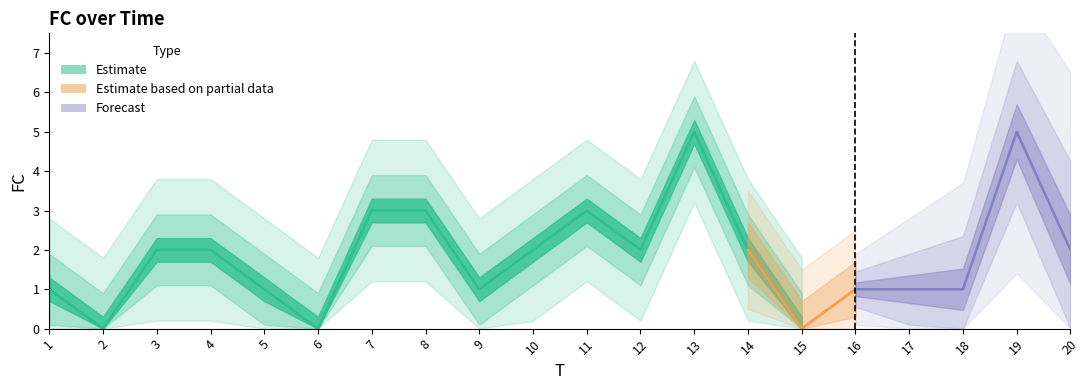

Rank the categories by value from highest to lowest.

13, 19, 7, 8, 11, 3, 4, 10, 12, 14, 20, 1, 5, 9, 16, 17, 18, 2, 6, 15